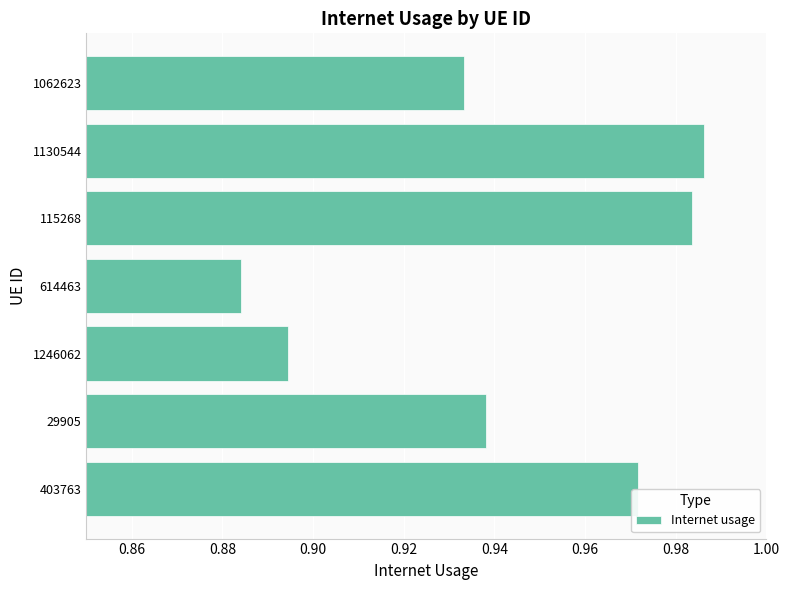

Rank the categories by value from highest to lowest.

1130544, 115268, 403763, 29905, 1062623, 1246062, 614463